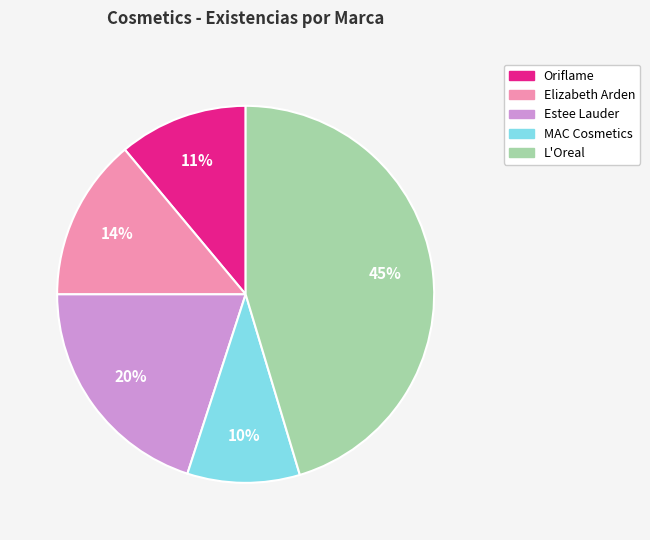

Is there any slice that represents more than half of the pie?

No